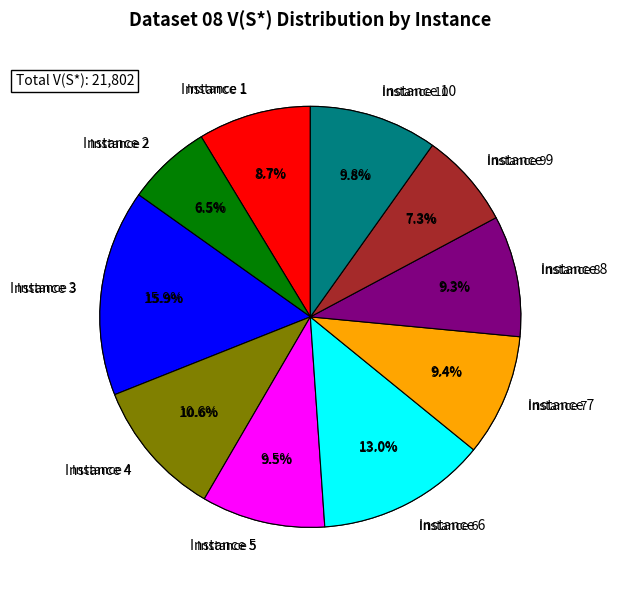

Which category has the smallest portion of the pie?

2